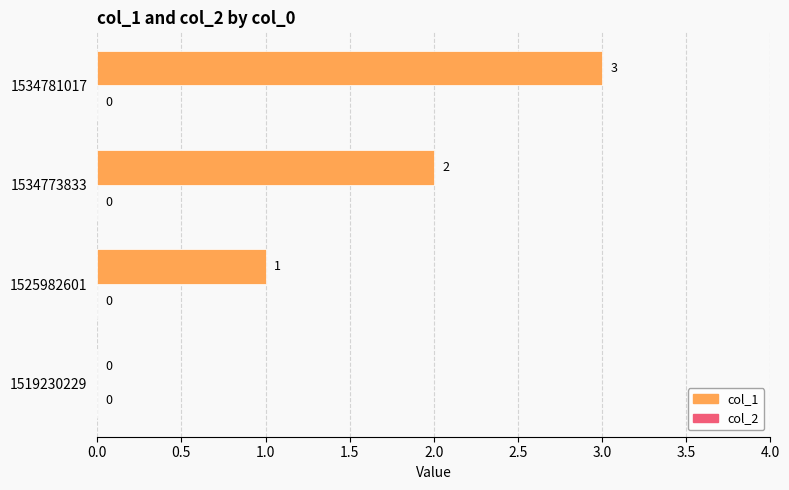

Is it true that the value at 1534773833 is 4?

False